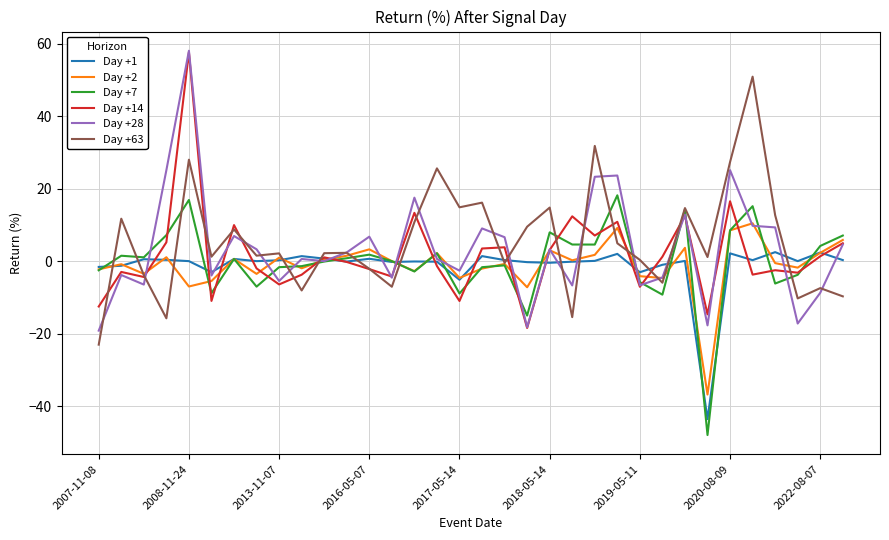

True or false: Day +63 has more than 2 interior local peaks.

True